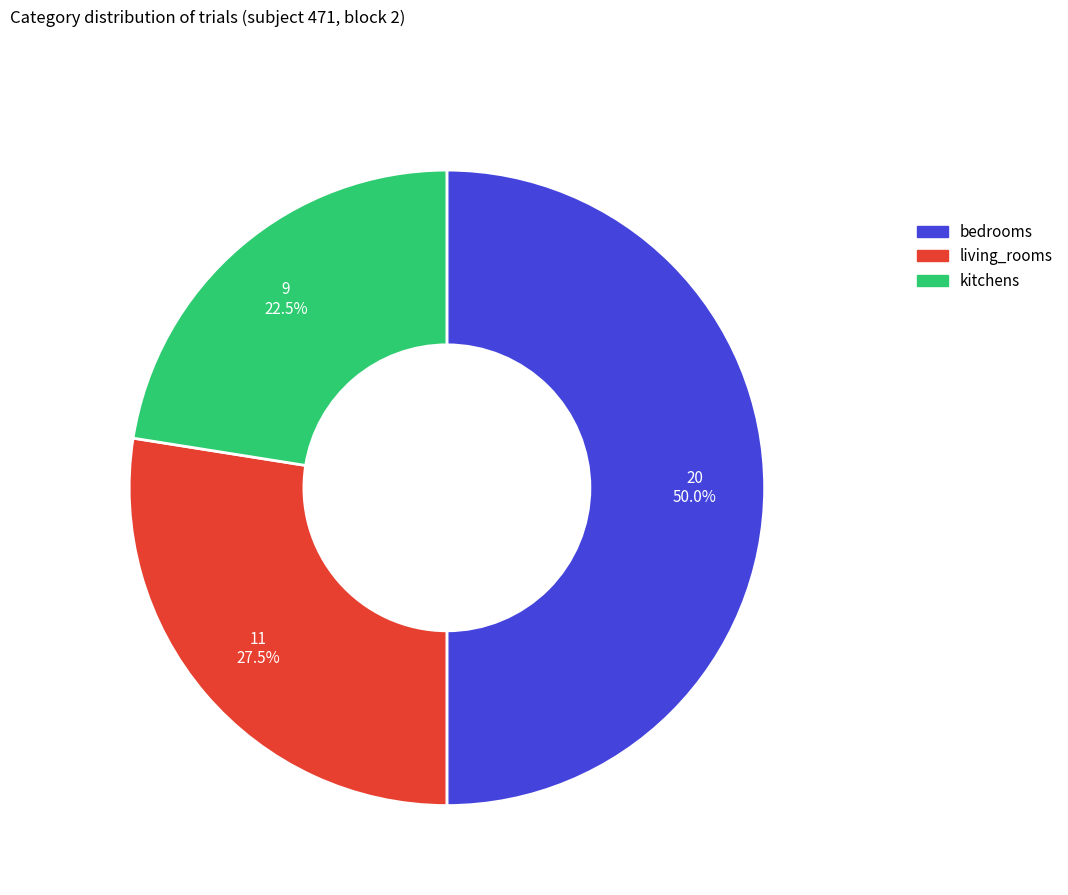

Is kitchens the majority of the pie?

No